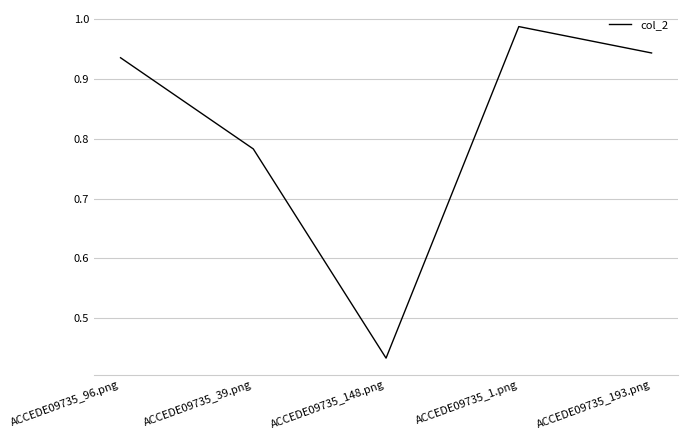

Which label corresponds to the smallest value in the chart?

ACCEDE09735_148.png